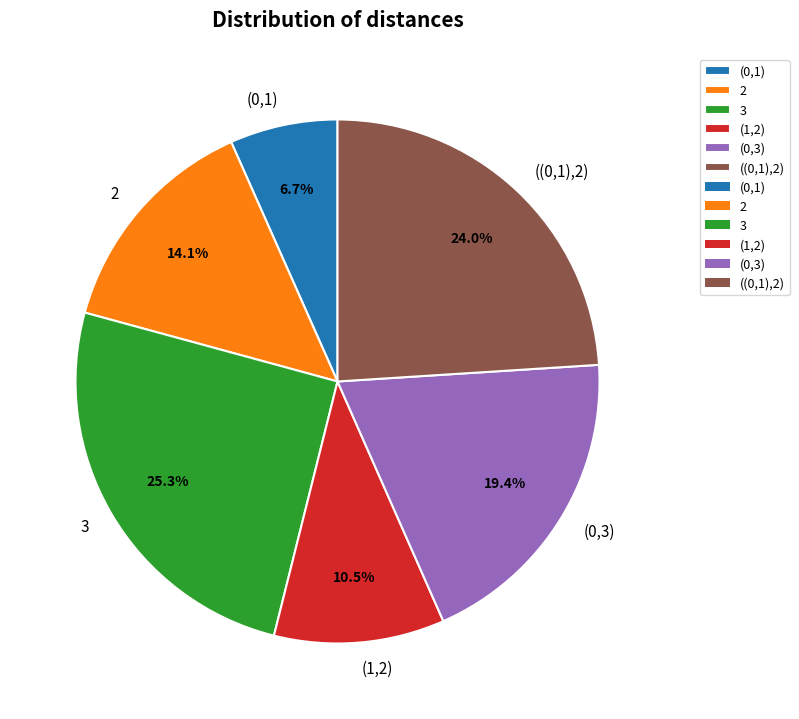

To the nearest percent, what is the difference between the 3 and (1,2) slice percentages?

15%